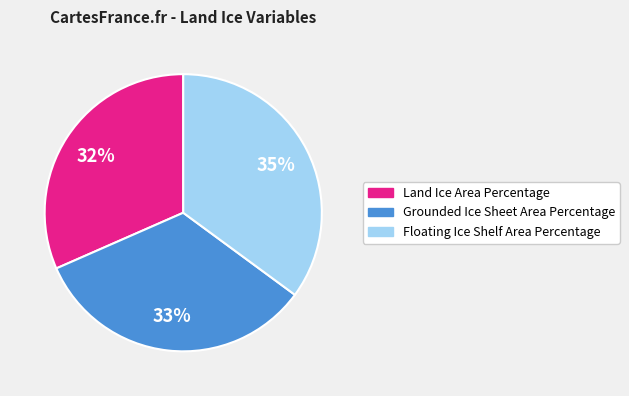

Combined, do Land Ice Area Percentage and Floating Ice Shelf Area Percentage account for over 50%?

Yes